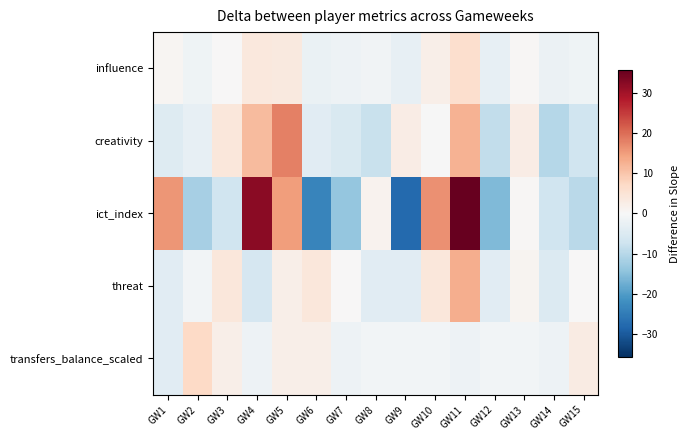

Which series has the largest total across all categories?

influence